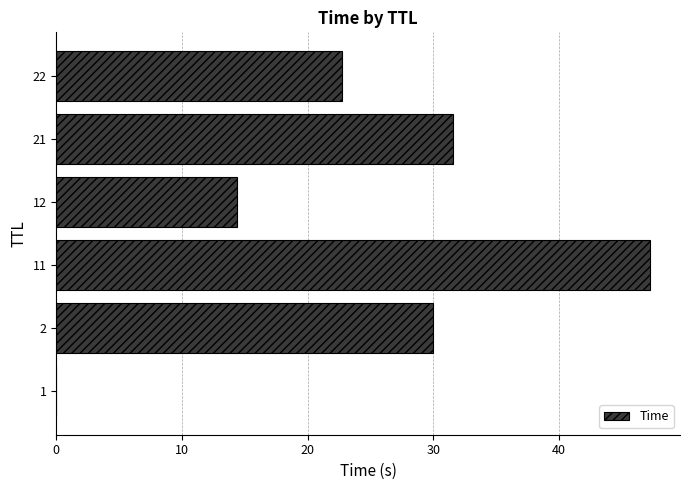

What is the sum of all values?

145.9